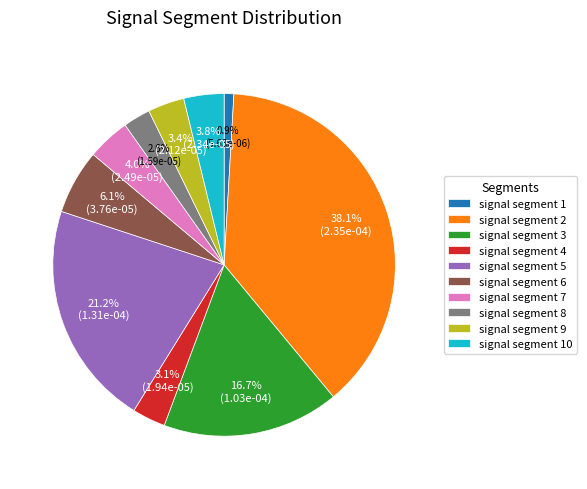

What is the smallest slice in the pie chart?

signal segment 1